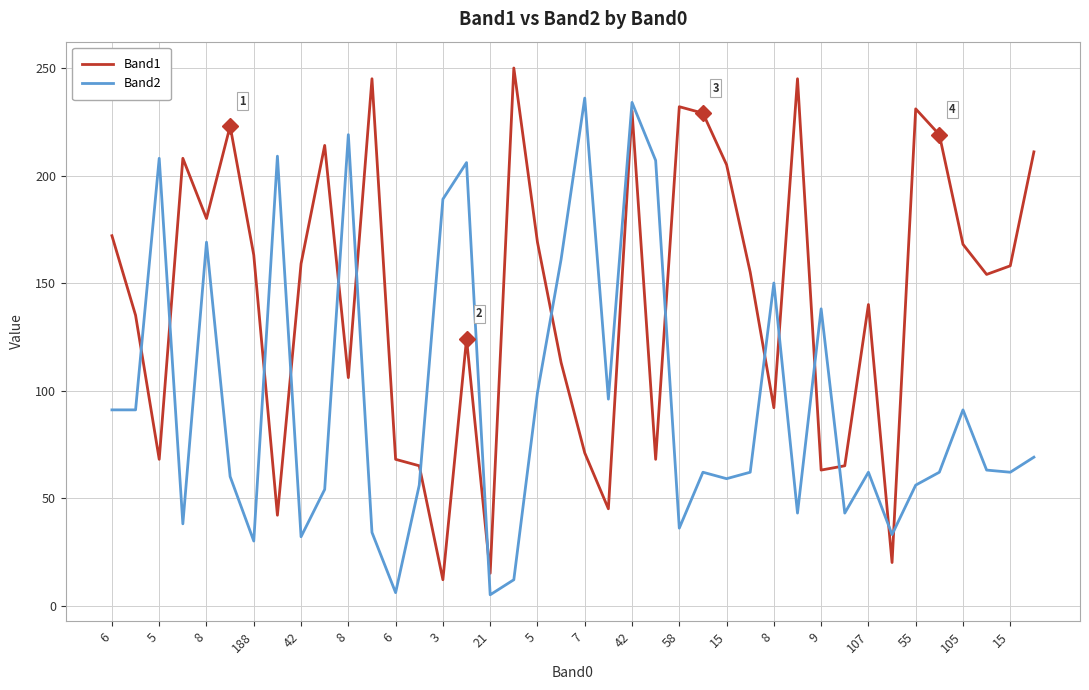

Rank the series by their maximum value, from lowest to highest.

Band2, Band1